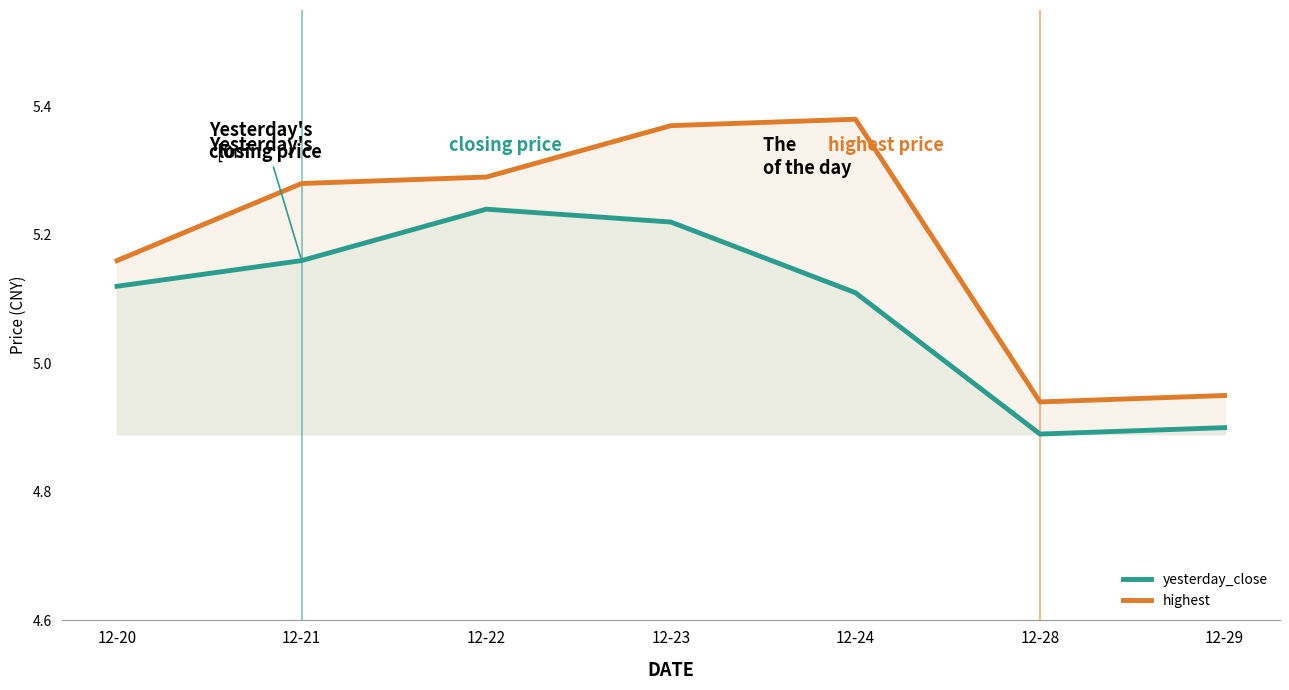

Rank the series by their average value, from lowest to highest.

yesterday_close, highest